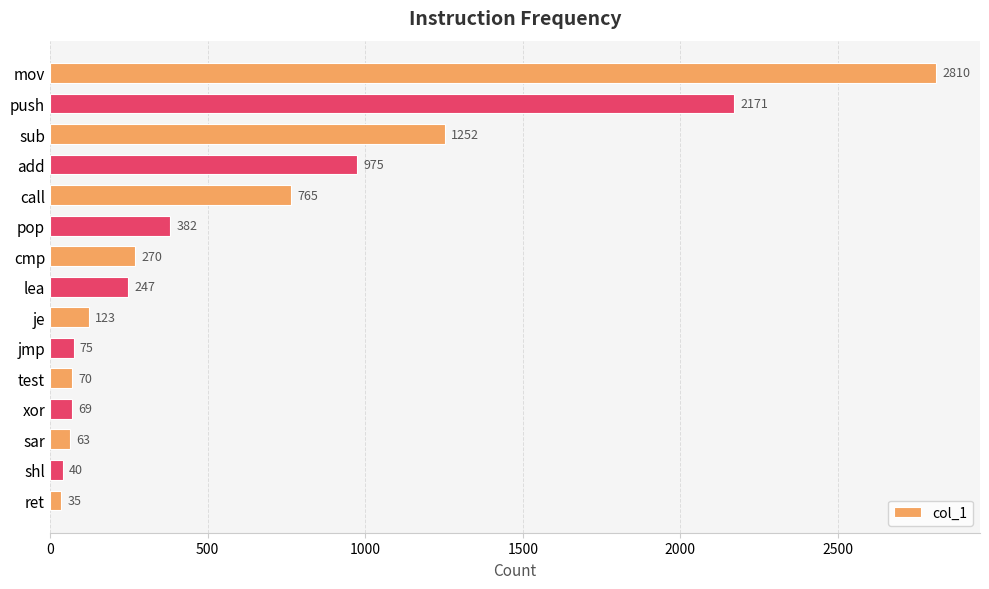

What is the average value?

623